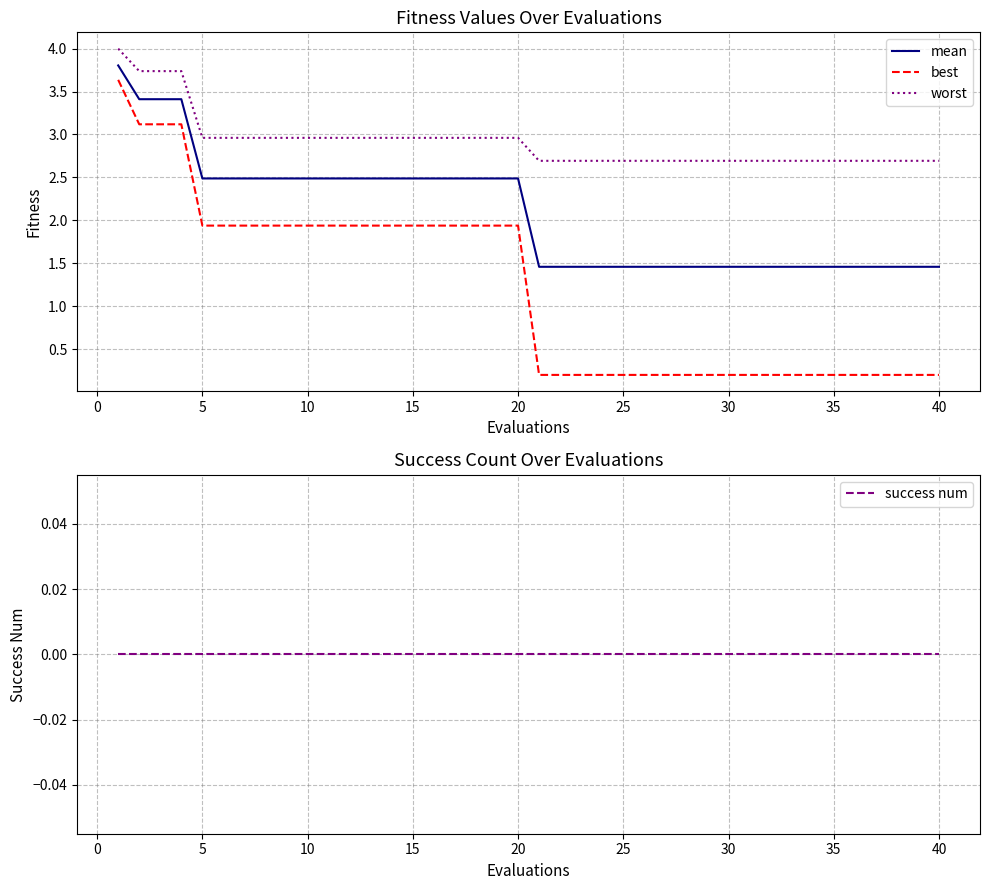

True or false: mean and worst cross at least once.

False